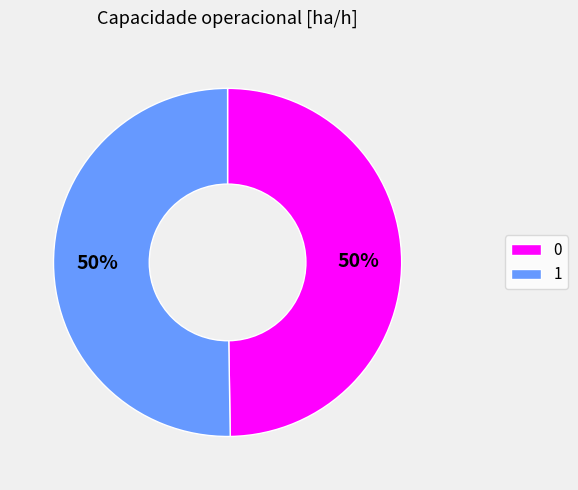

To the nearest percent, what is the combined percentage of 0 and 1?

100%